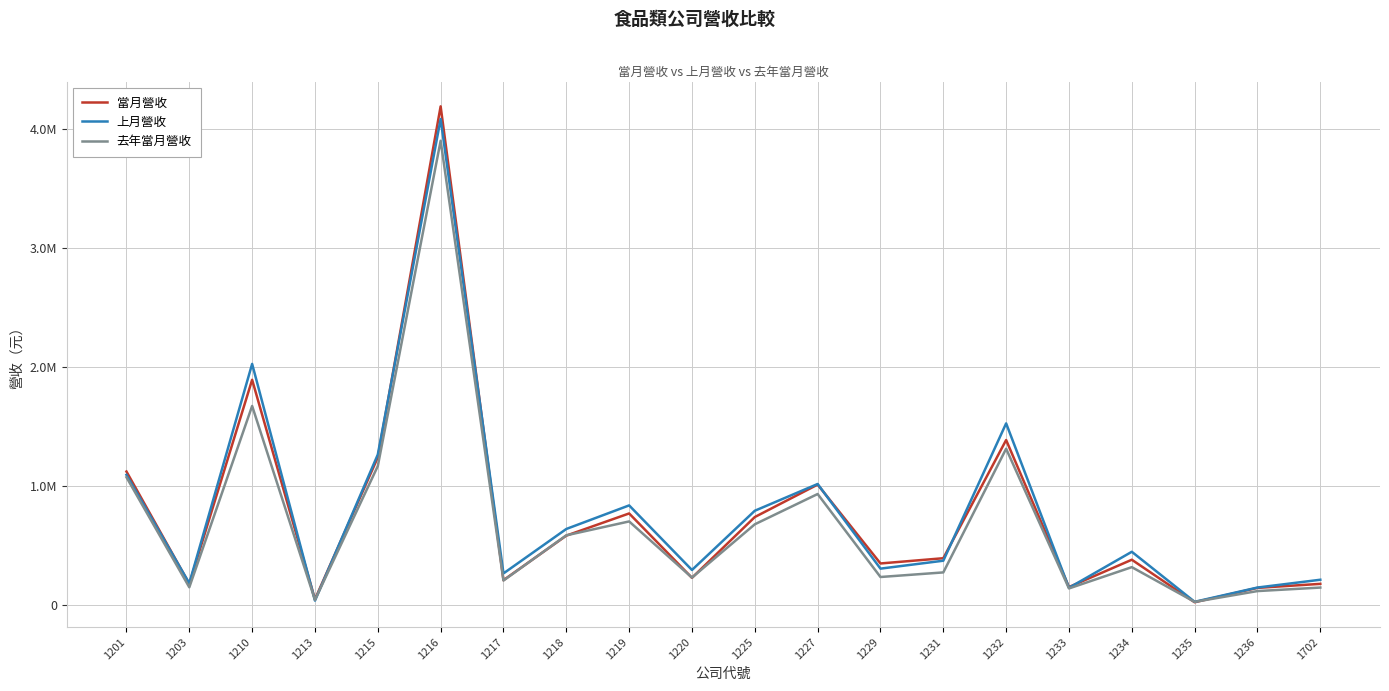

Where is the first local minimum for 當月營收?

1203